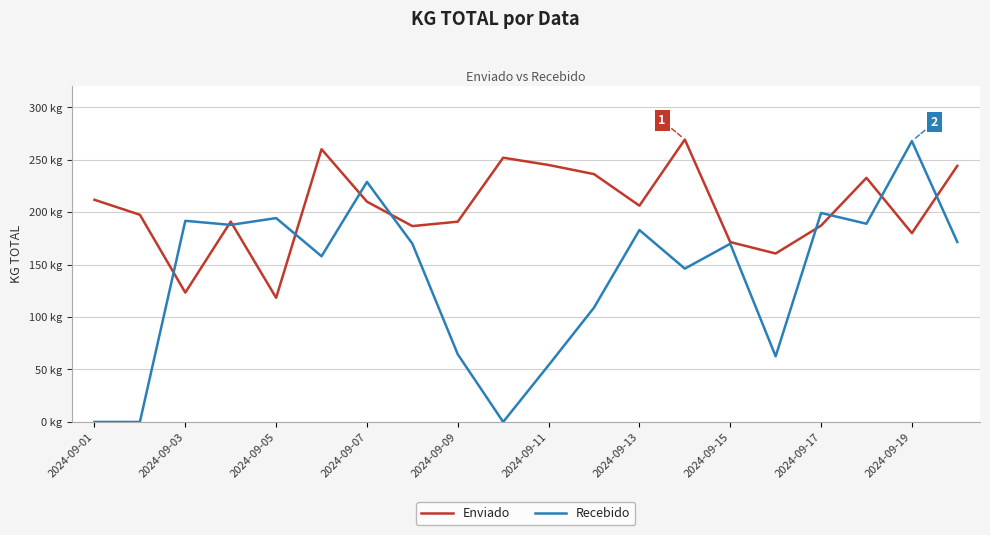

Does the chart have visible grid lines?

Yes